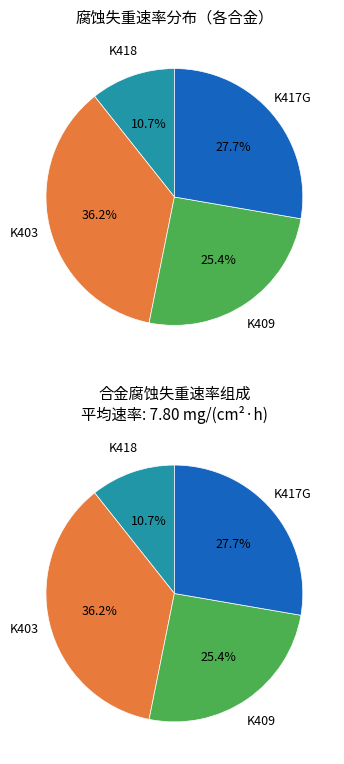

Approximately how many times larger is the value at K418 compared to K409?

0.4